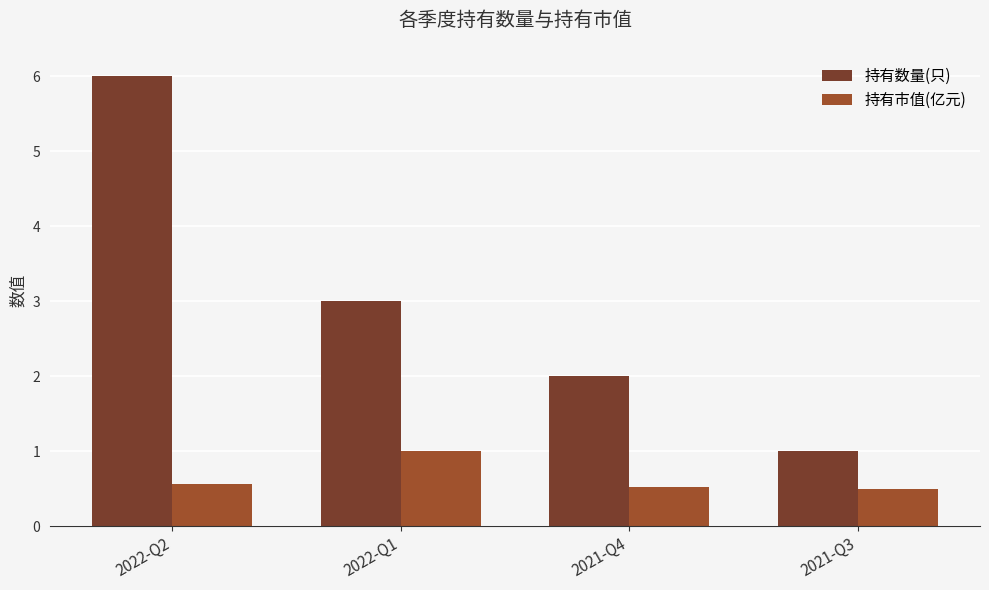

Which series changed the most between 2022-Q2 and 2021-Q4?

持有数量(只)